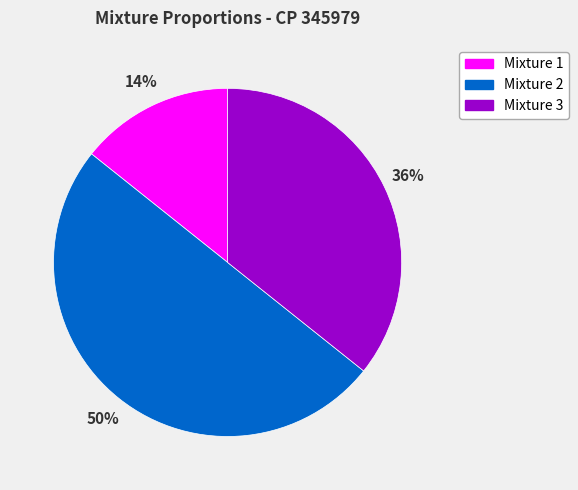

To the nearest percent, what percentage of the pie is Mixture 1?

14%